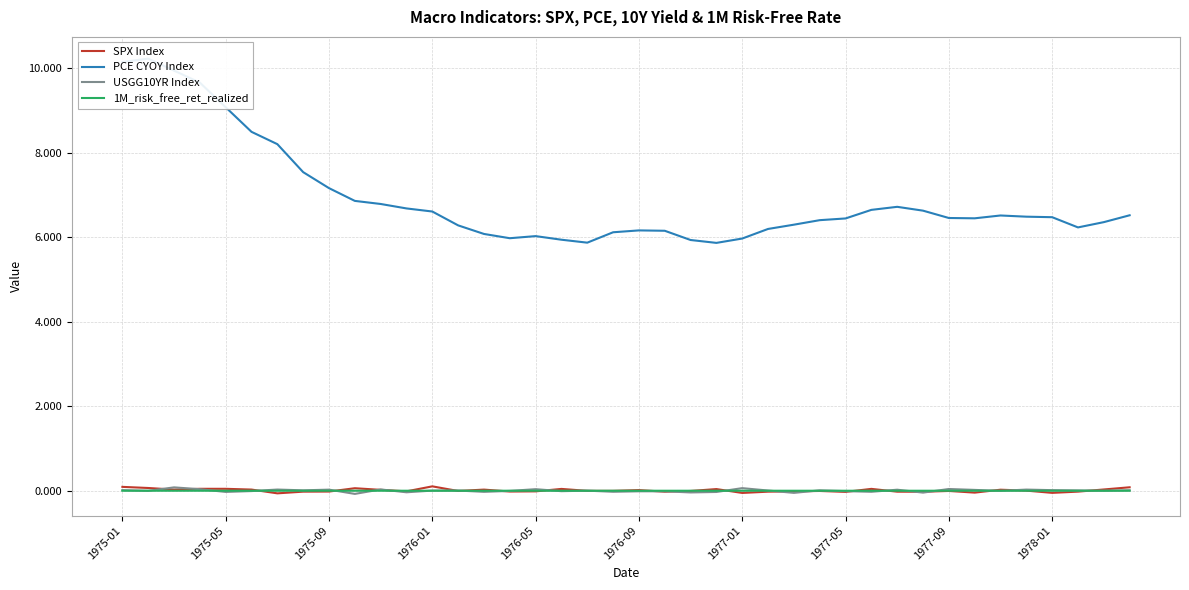

The PCE CYOY Index series shows 5.9 at 23. True or false?

True